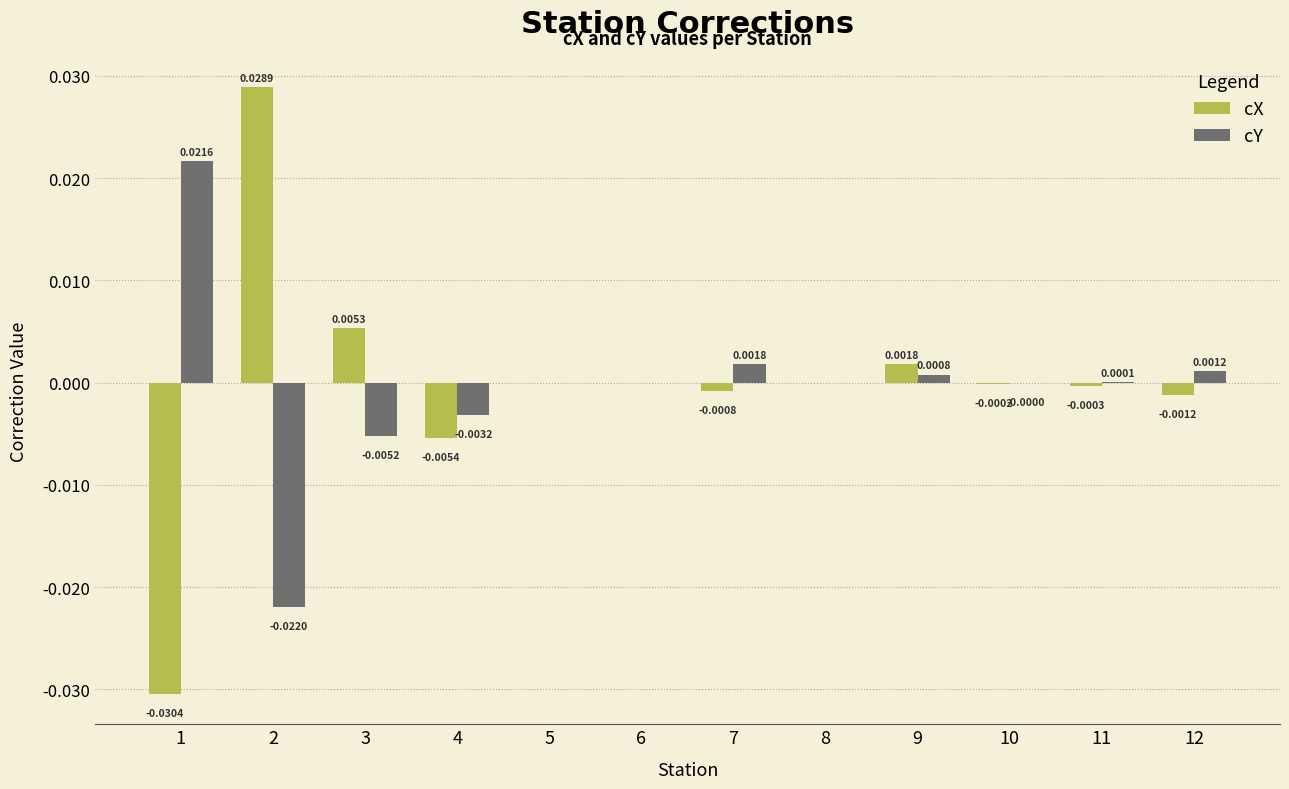

Which series has the largest total across all categories?

cX